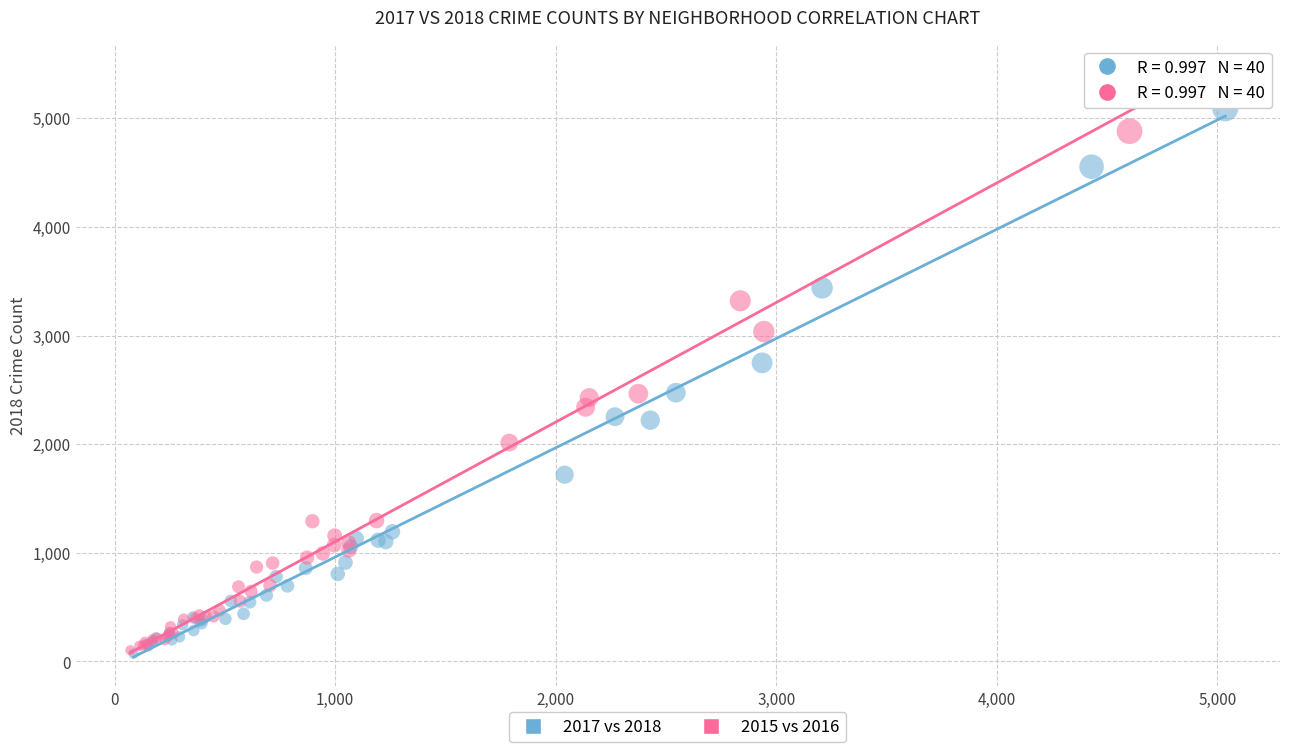

Which series has the largest Y range (max minus min)?

2015 vs 2016